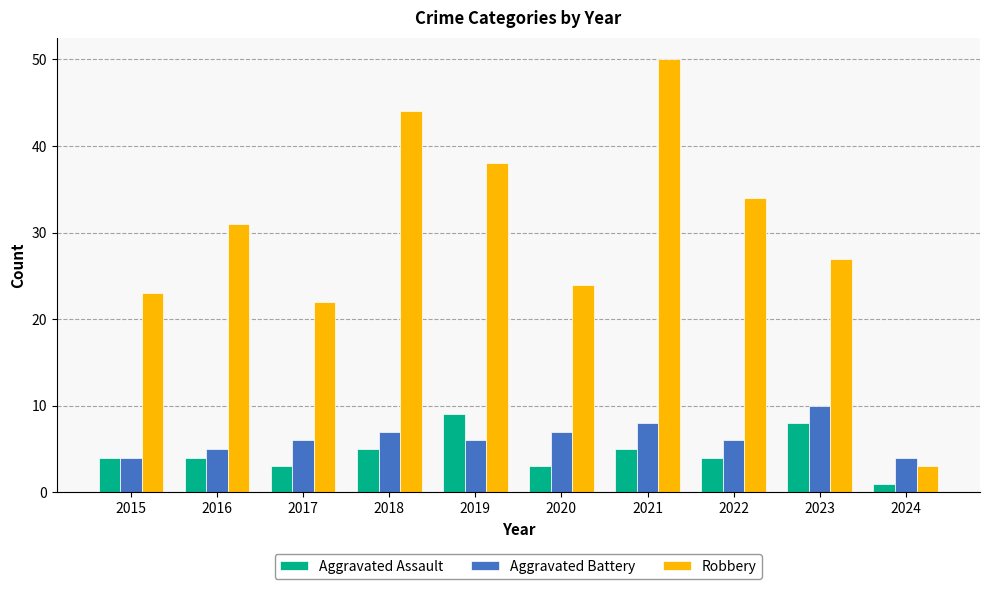

Are the bars grouped side by side (vs. stacked)?

Yes